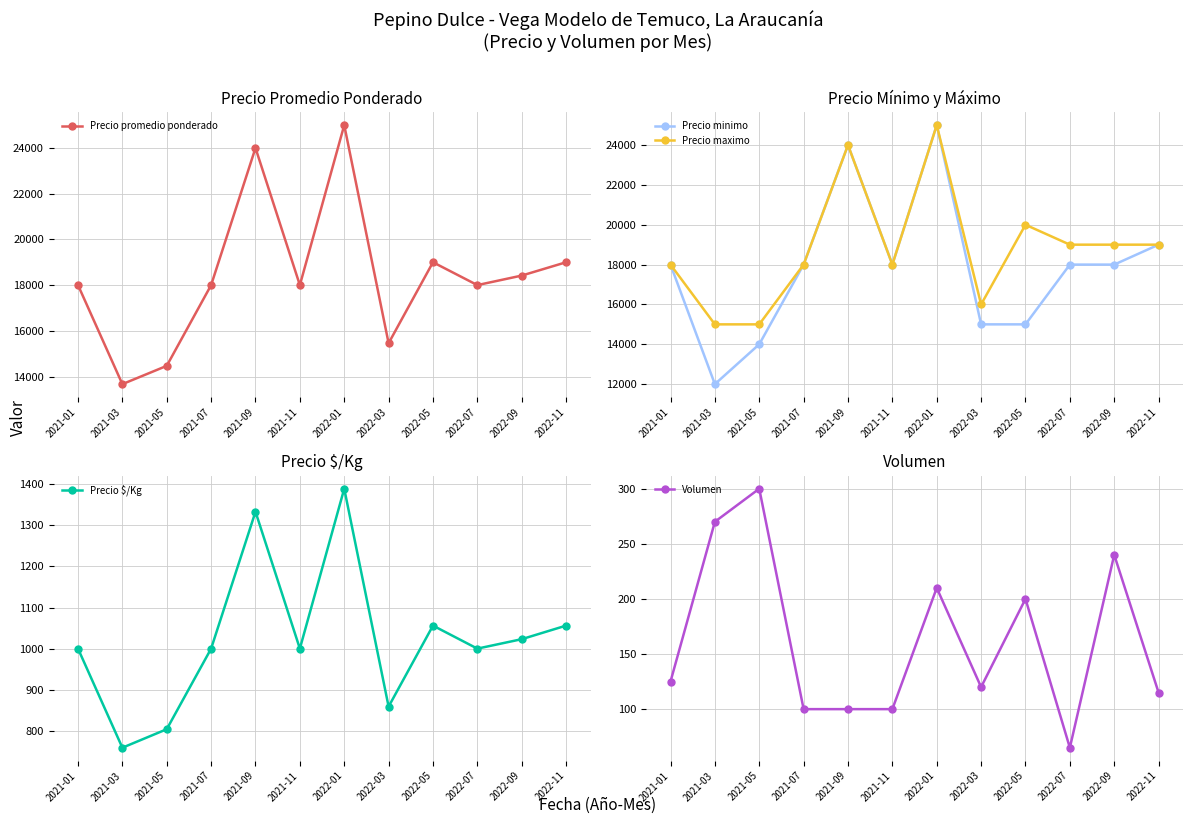

Is this an area chart (filled region under the line)?

No